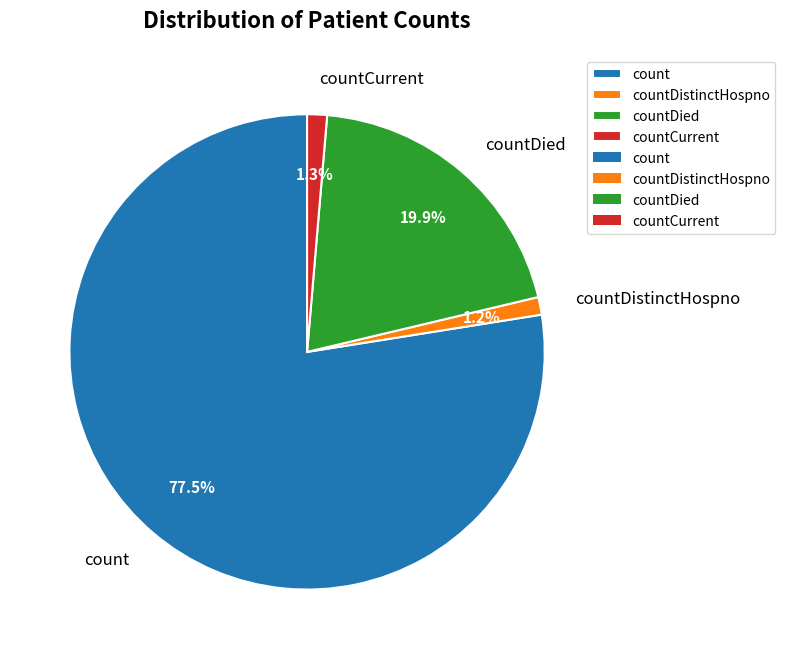

To the nearest percent, what is the difference between the countDistinctHospno and count slice percentages?

76%